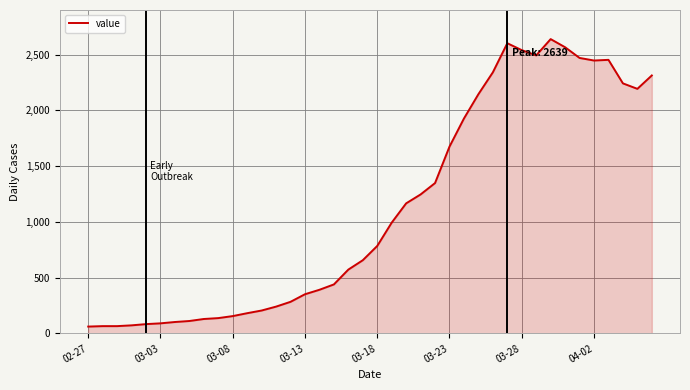

What is the difference between the maximum and minimum values?

2578